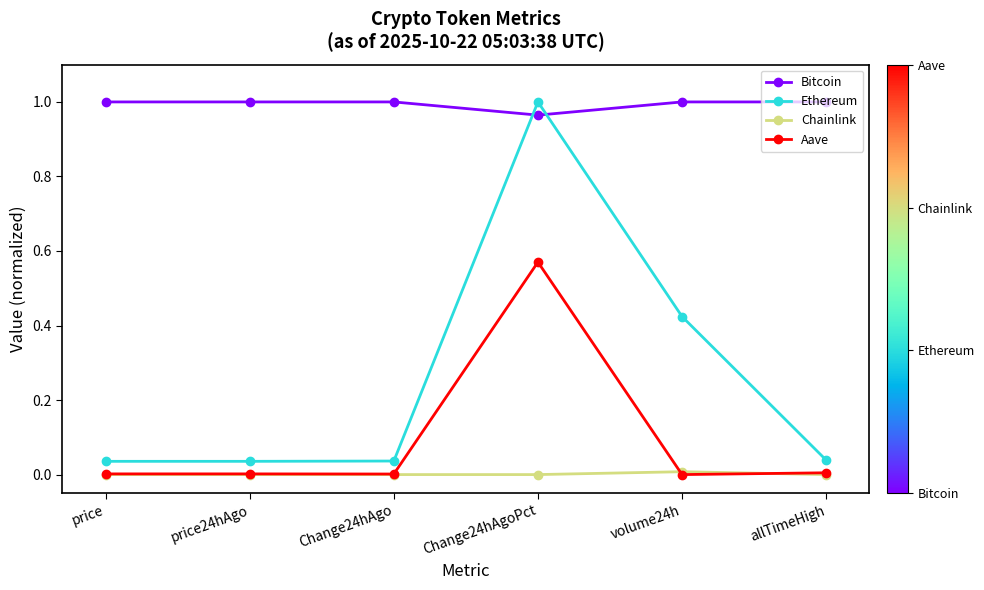

Which category has the highest value in the Ethereum series?

Change24hAgoPct